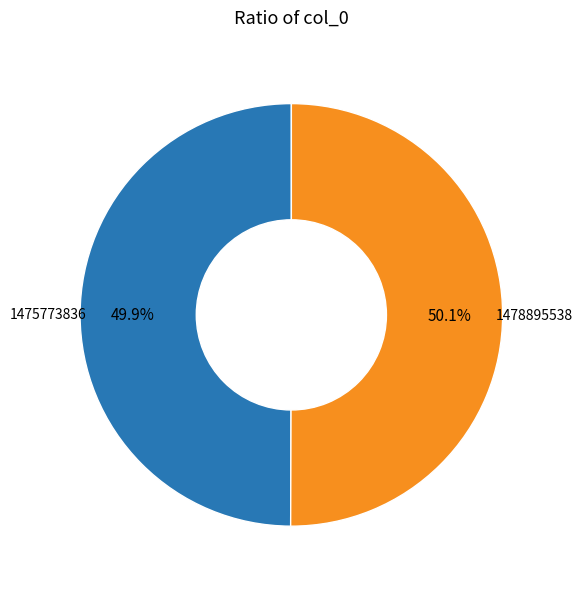

Is there a majority slice in this chart?

Yes